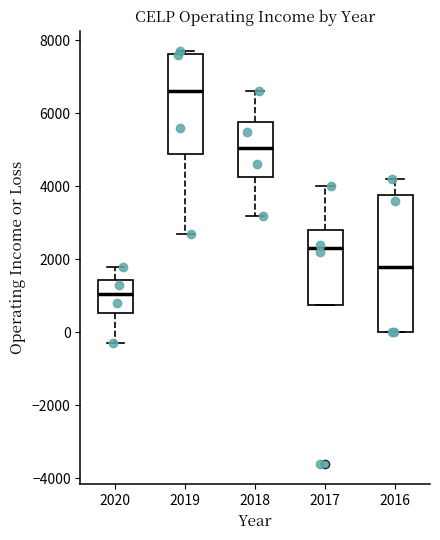

Which box is the tallest, from its lower edge to its upper edge?

2016